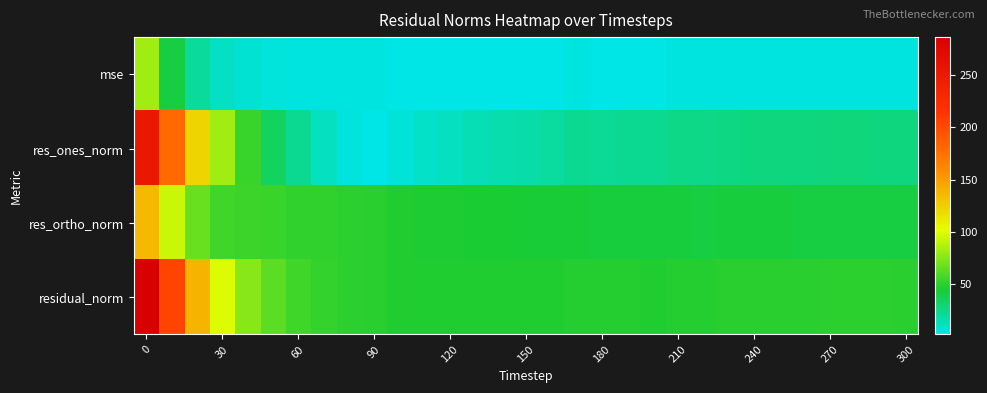

List the series in order of their overall mean, lowest first.

mse, res_ones_norm, res_ortho_norm, residual_norm